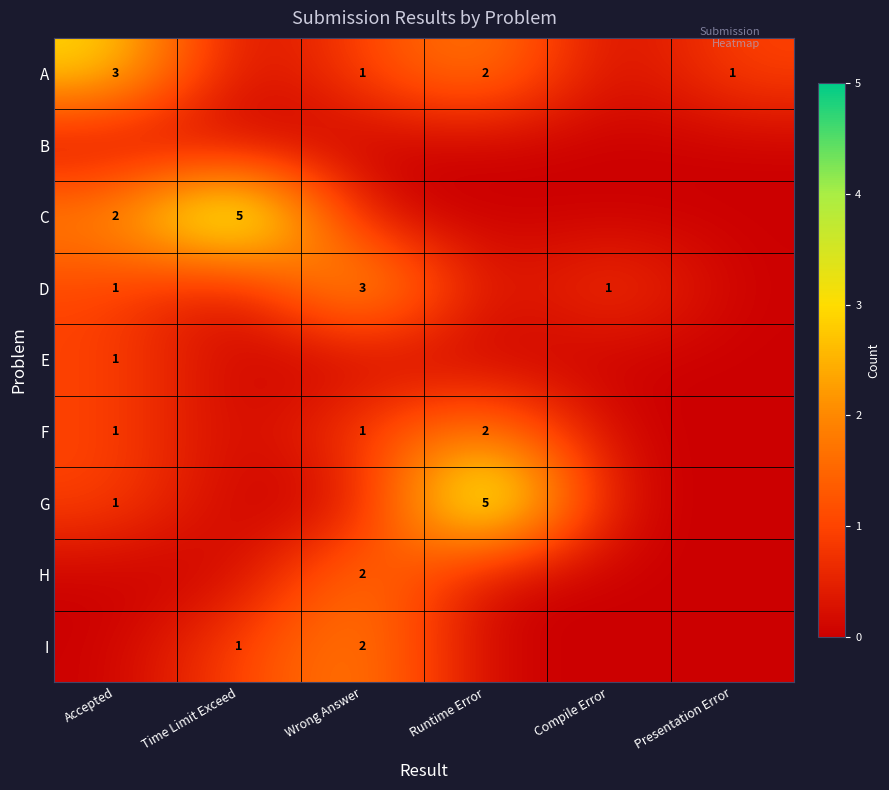

True or false: E has a value of 1 at Accepted.

True